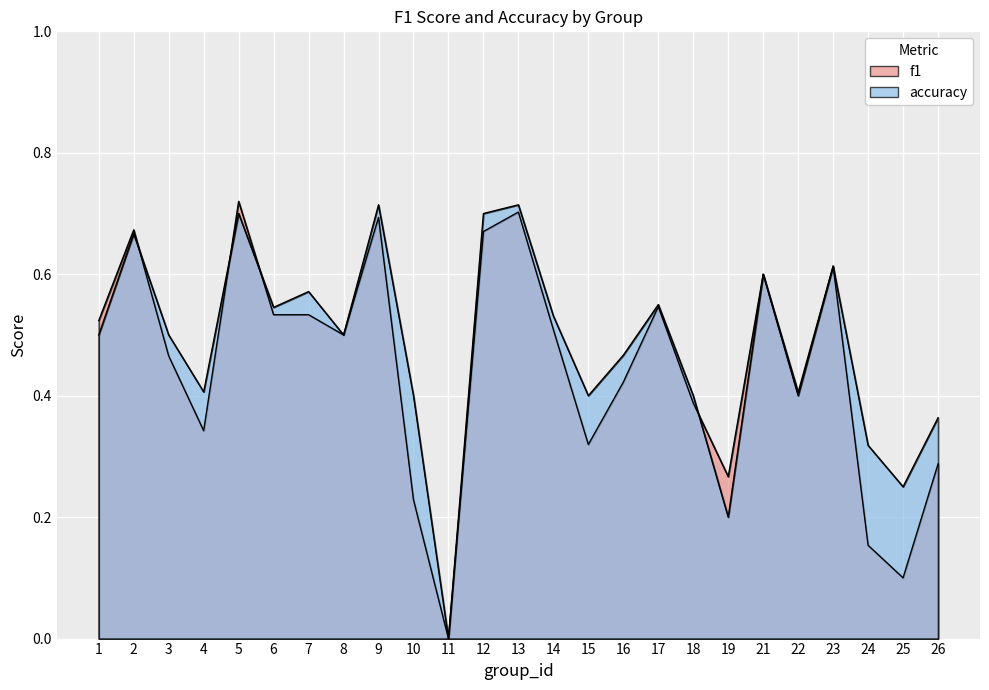

True or false: f1 has a value of 0.7 at 8.

False